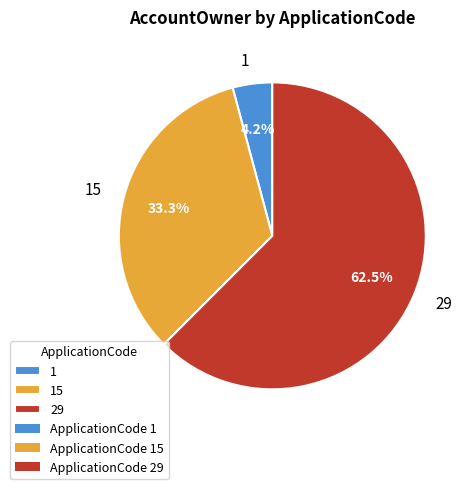

Rank the categories by value from highest to lowest.

29, 15, 1